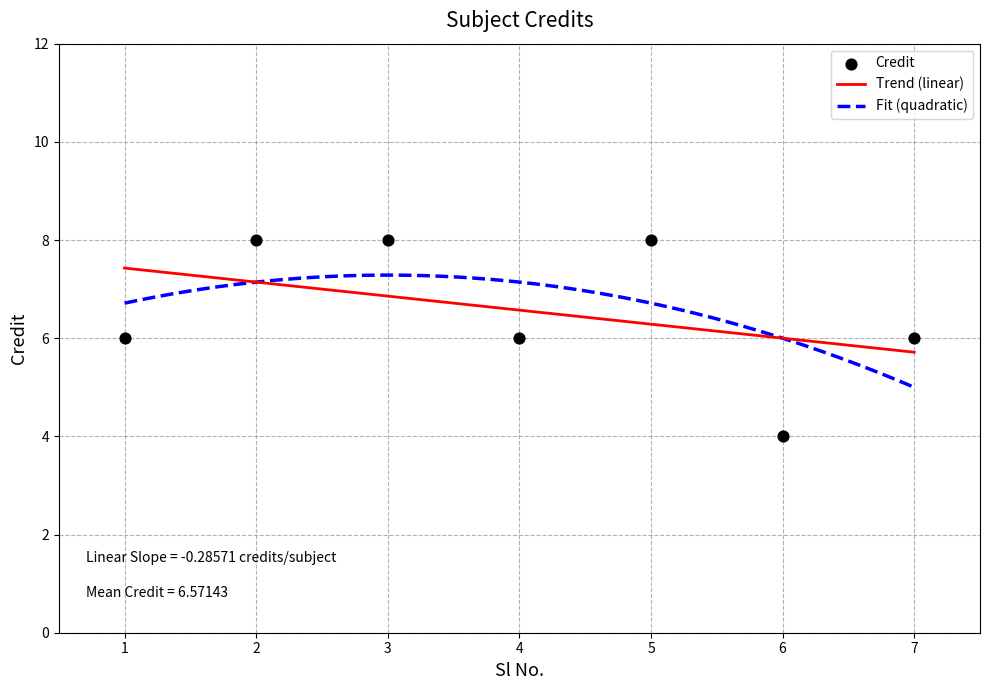

Between 5 and 1, which is larger?

5